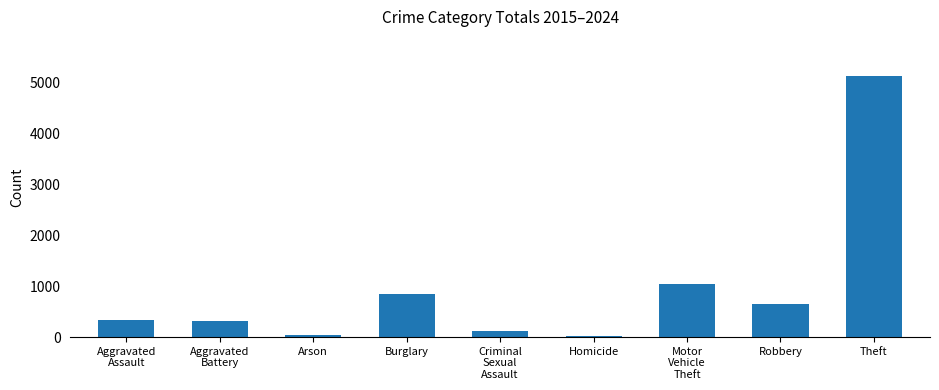

Which has a higher value, Aggravated
Assault or Arson?

Aggravated
Assault